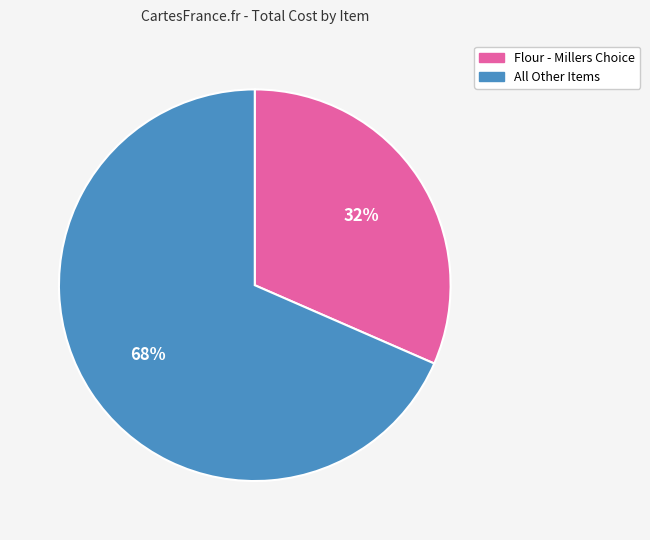

How many segments does this pie chart have?

2